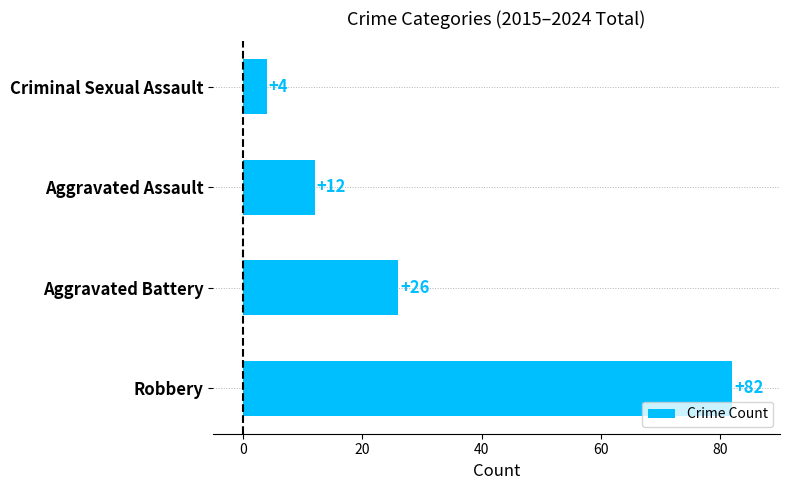

List the labels in order of value, smallest first.

Criminal Sexual Assault, Aggravated Assault, Aggravated Battery, Robbery